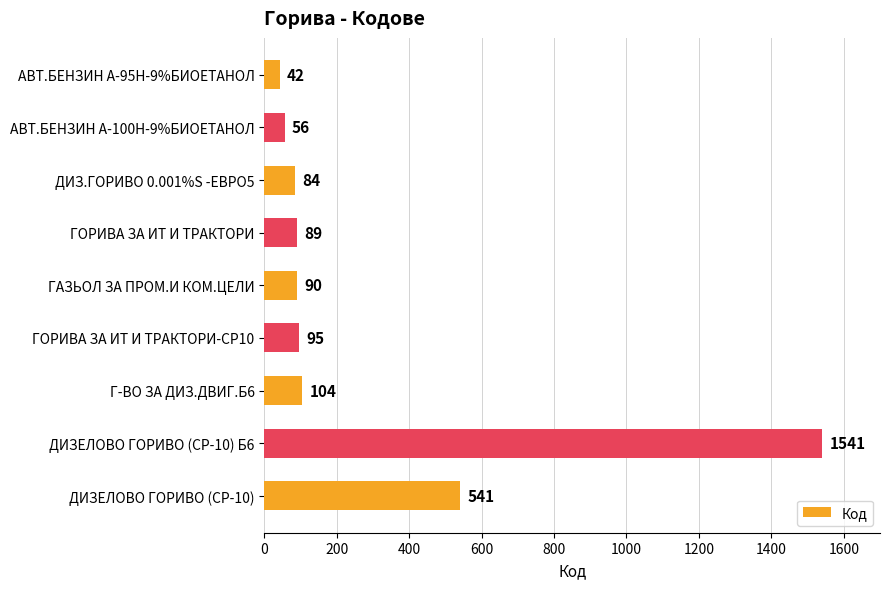

At which label is the value closest to 791?

ДИЗЕЛОВО ГОРИВО (СР-10)